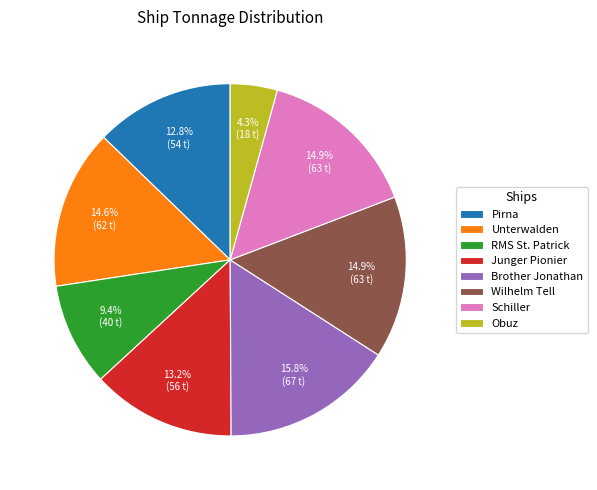

To the nearest percent, what is the combined percentage of Unterwalden and Brother Jonathan?

30%